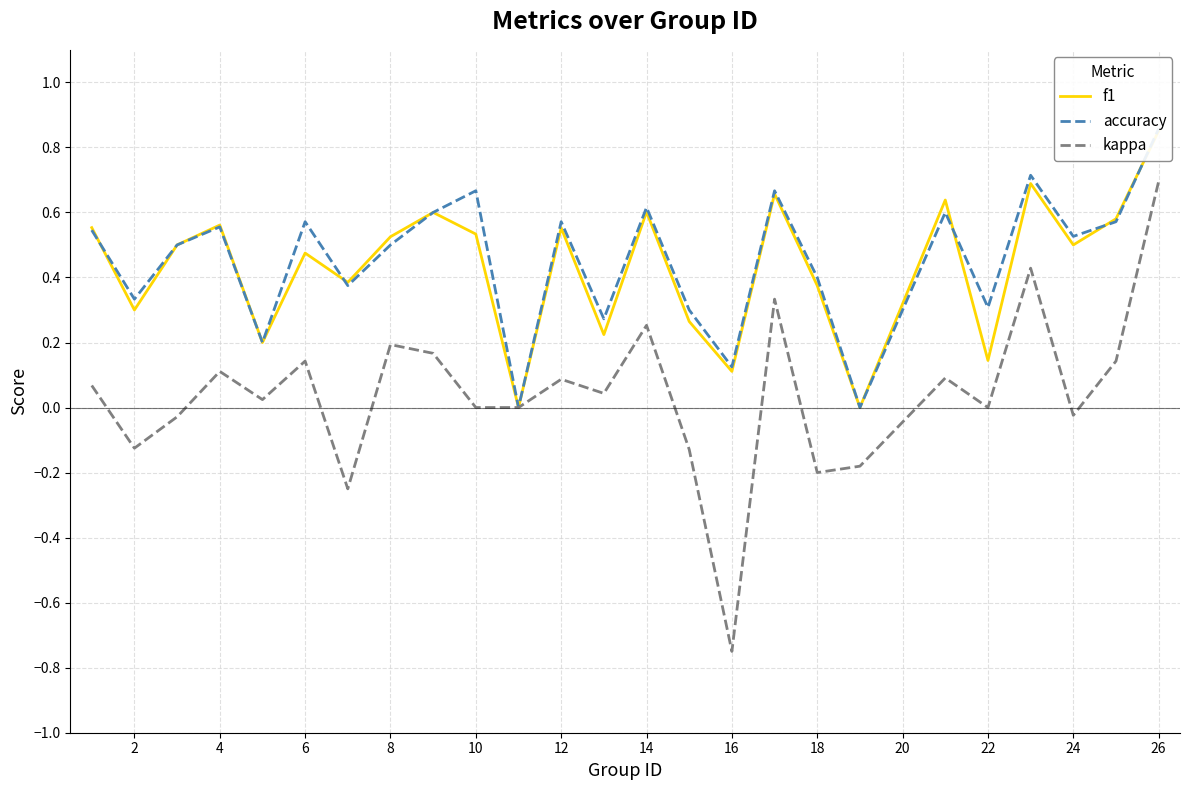

Does the chart display data point markers on the line(s)?

No